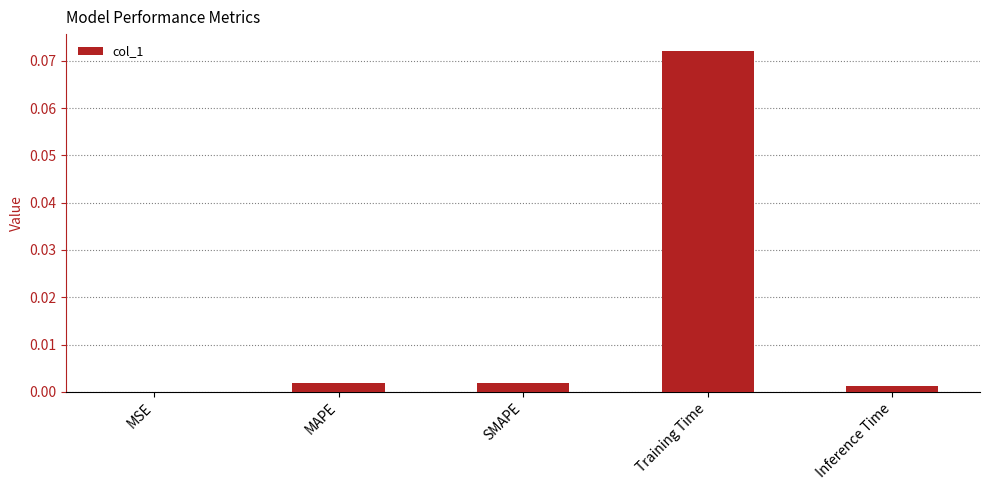

True or false: the data shows 0.0 at SMAPE.

True